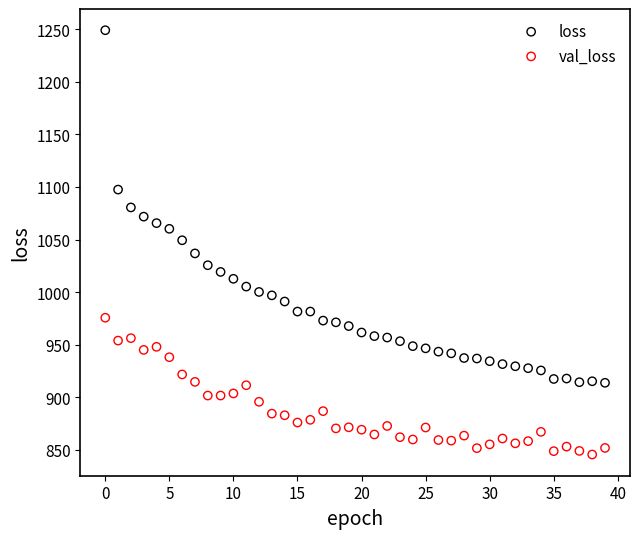

Which series has the largest Y range (max minus min)?

loss